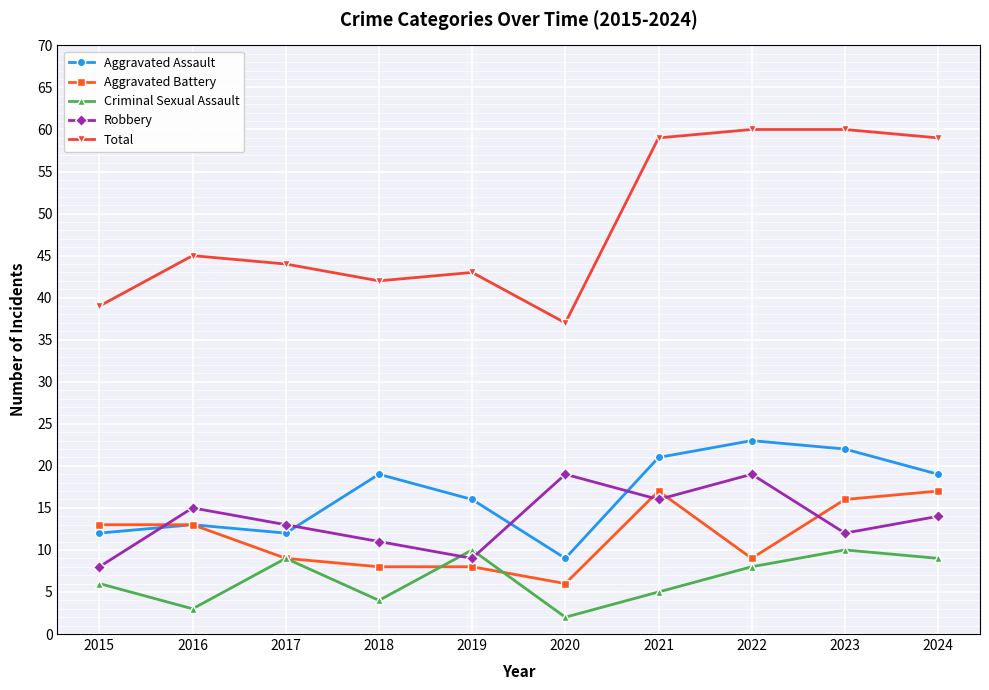

Which series has the largest range (max minus min)?

Total